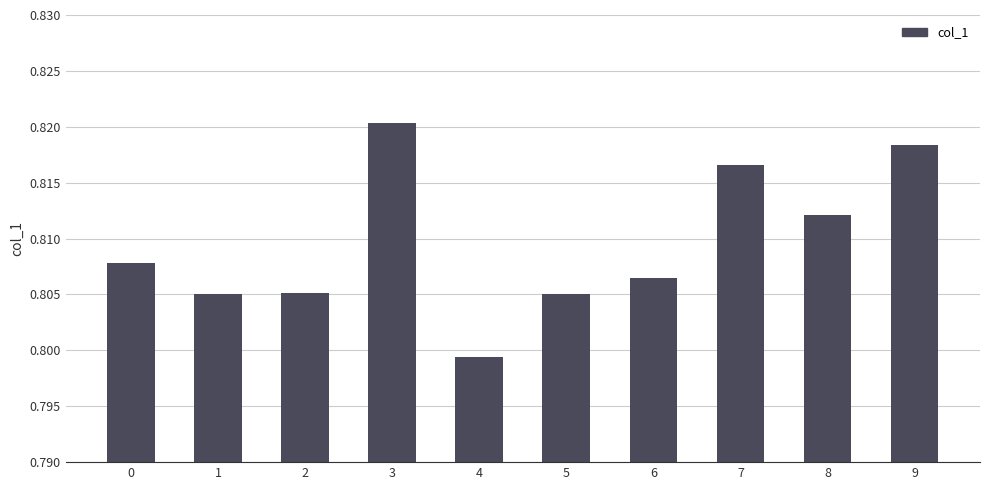

How many values are between 0 and 1?

10